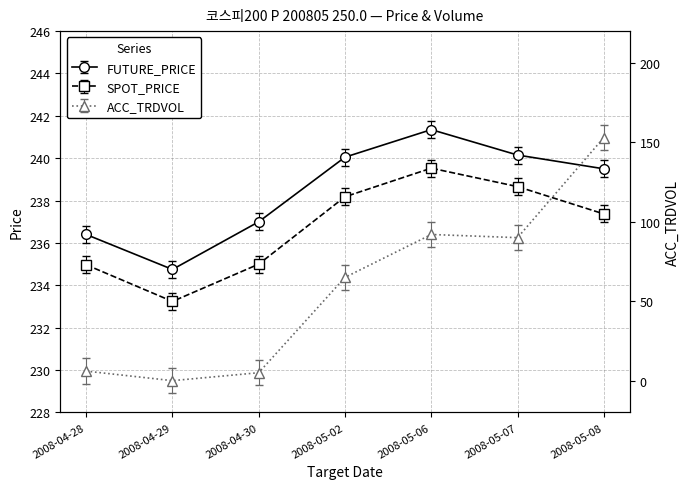

True or false: ACC_TRDVOL and FUTURE_PRICE intersect in this chart.

False